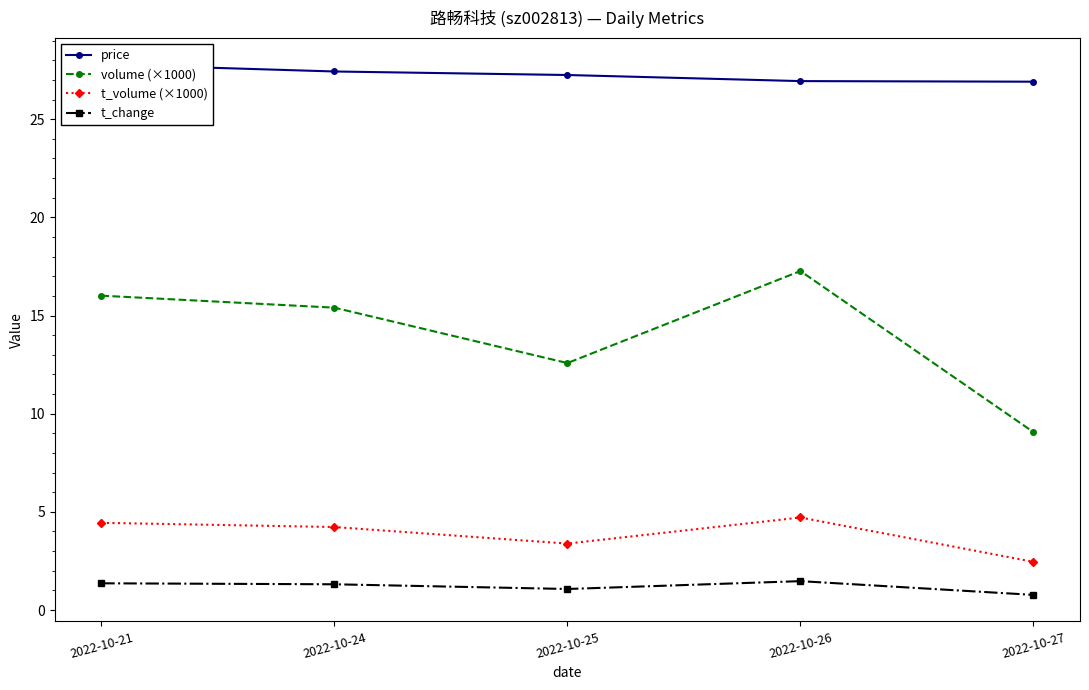

What is the total value across all series at 2022-10-26?

50.4